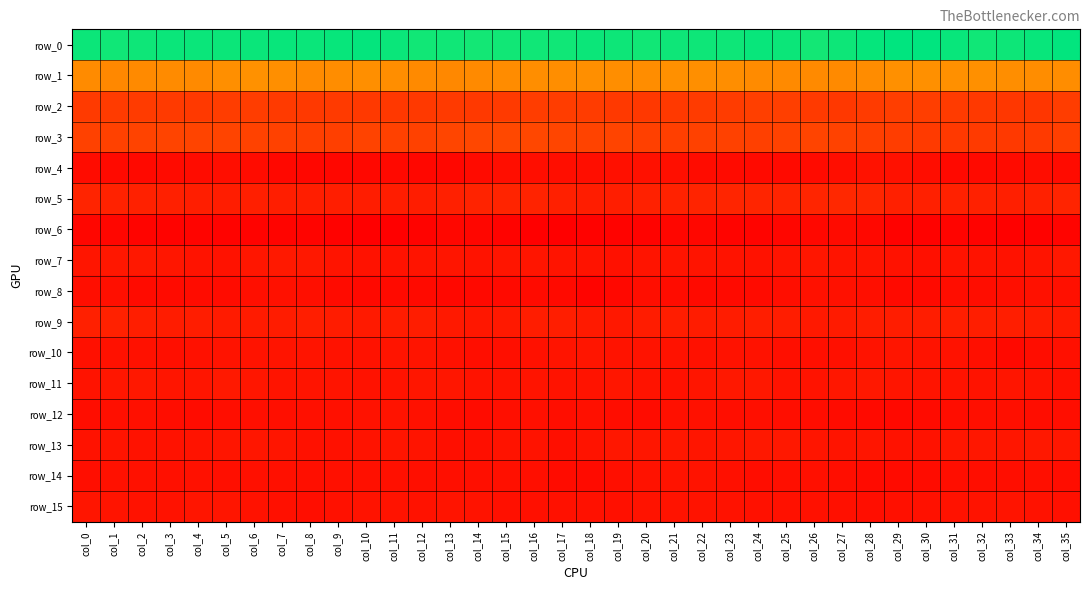

At col_30, list the series in order from largest to smallest.

row_0, row_1, row_2, row_3, row_5, row_9, row_11, row_10, row_13, row_15, row_7, row_4, row_14, row_12, row_8, row_6